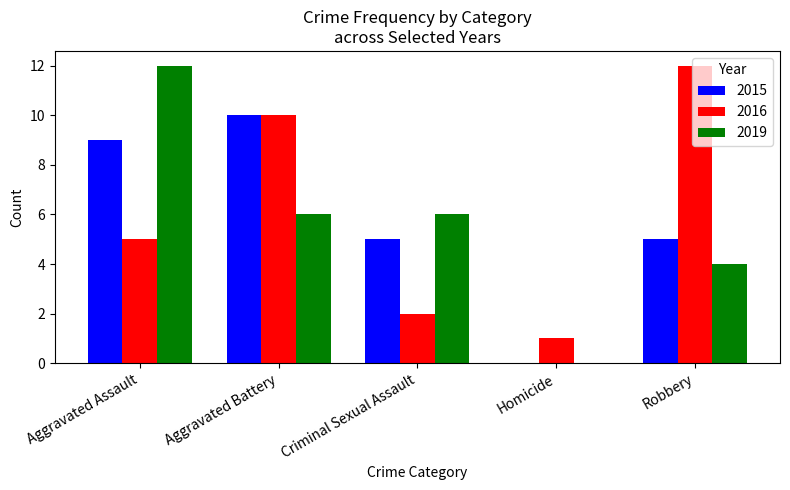

Is the value of 2015 at Aggravated Battery greater than the value of 2019 at Aggravated Battery?

Yes